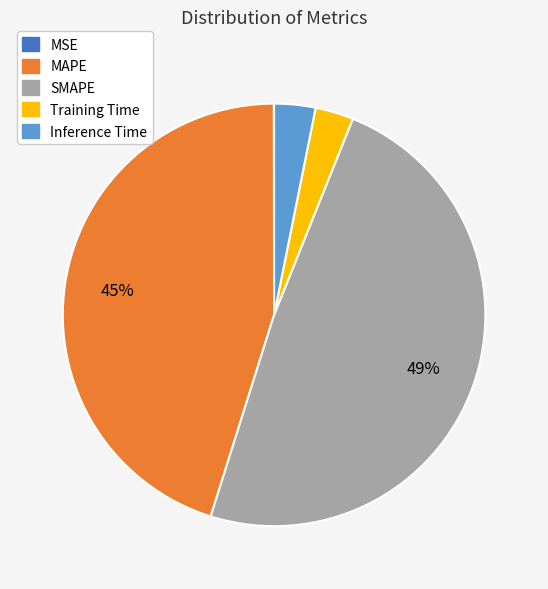

To the nearest percent, what is the average slice percentage?

20%